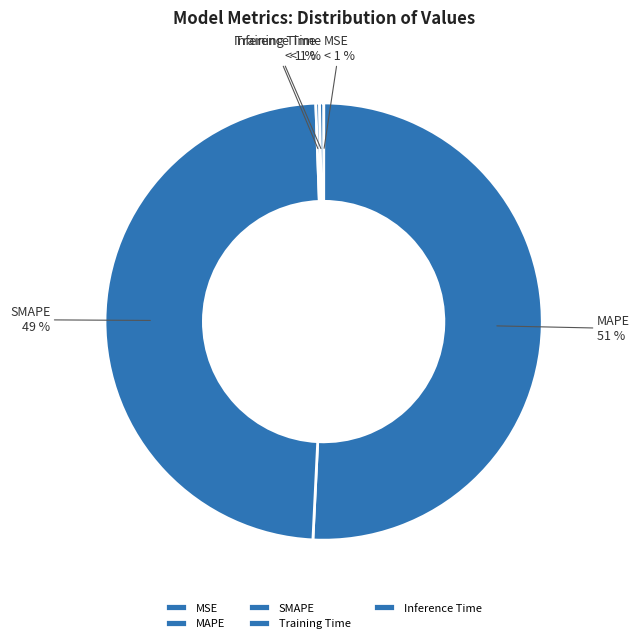

Combined, do Inference Time and MSE account for over 50%?

No